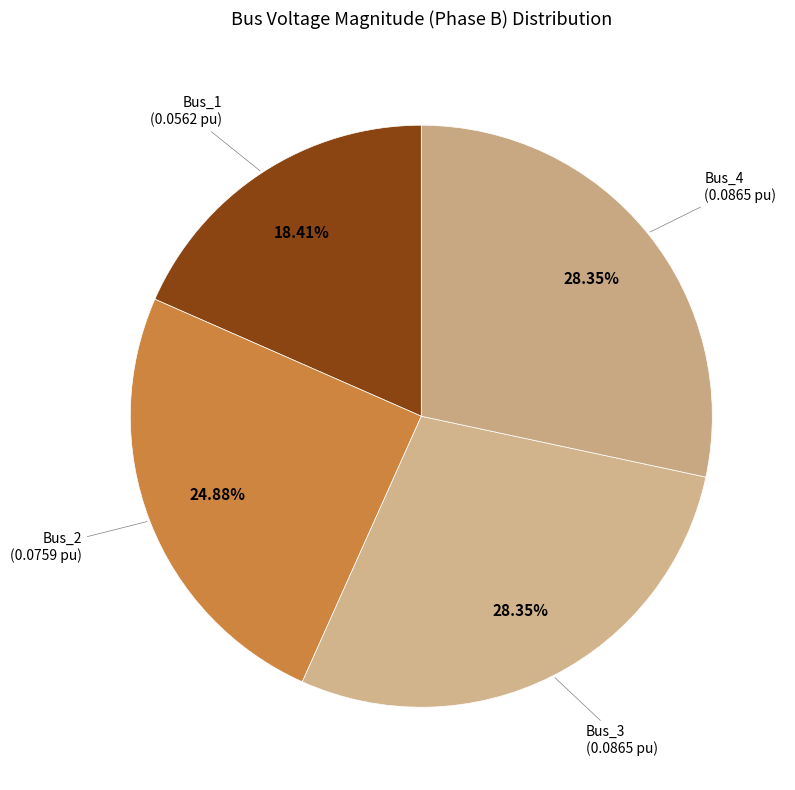

Is there a majority slice in this chart?

No